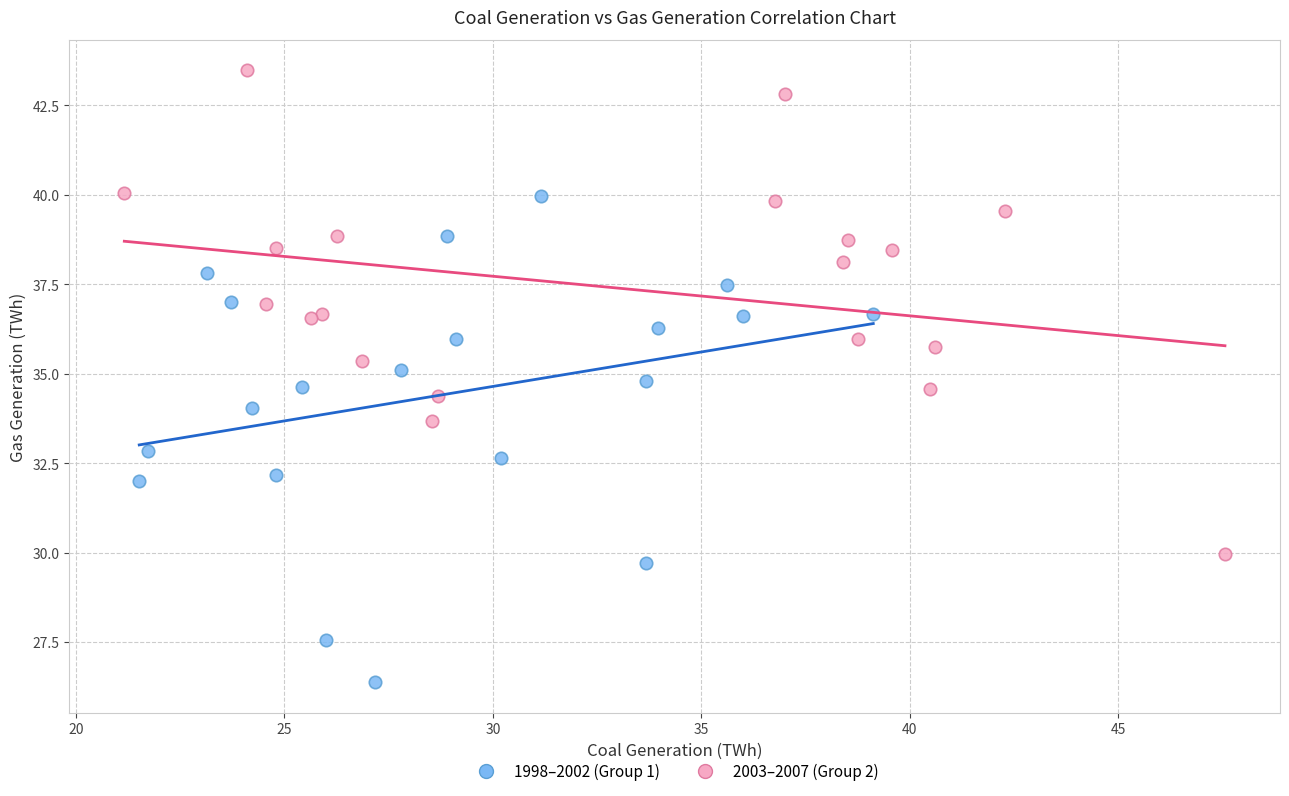

What are all the series names shown in the legend?

1998–2002 (Group 1), 2003–2007 (Group 2)